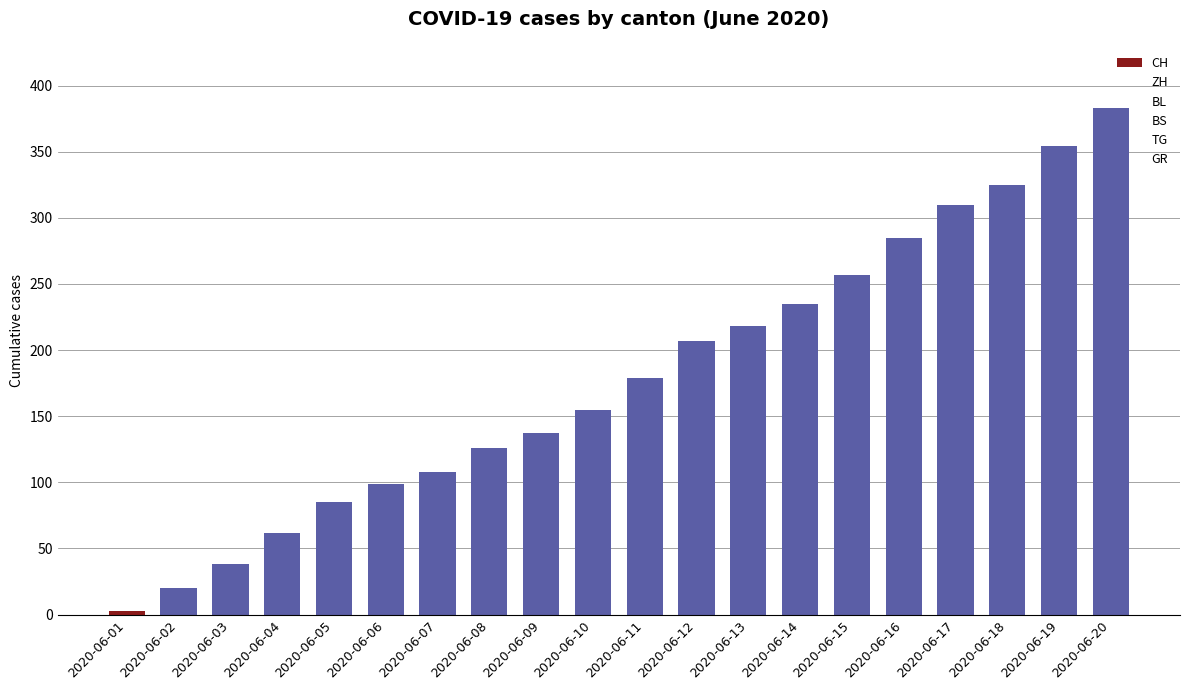

Reading left to right, list all the values displayed in this chart.

2020-06-01=3	2020-06-02=20	2020-06-03=38	2020-06-04=62	2020-06-05=85	2020-06-06=99	2020-06-07=108	2020-06-08=126	2020-06-09=137	2020-06-10=155	2020-06-11=179	2020-06-12=207	2020-06-13=218	2020-06-14=235	2020-06-15=257	2020-06-16=285	2020-06-17=310	2020-06-18=325	2020-06-19=354	2020-06-20=383